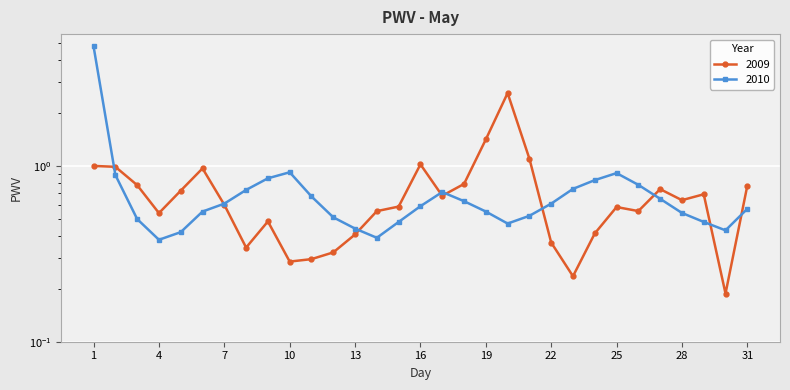

What is the value of the 2009 point at the 17th from the left?

0.7